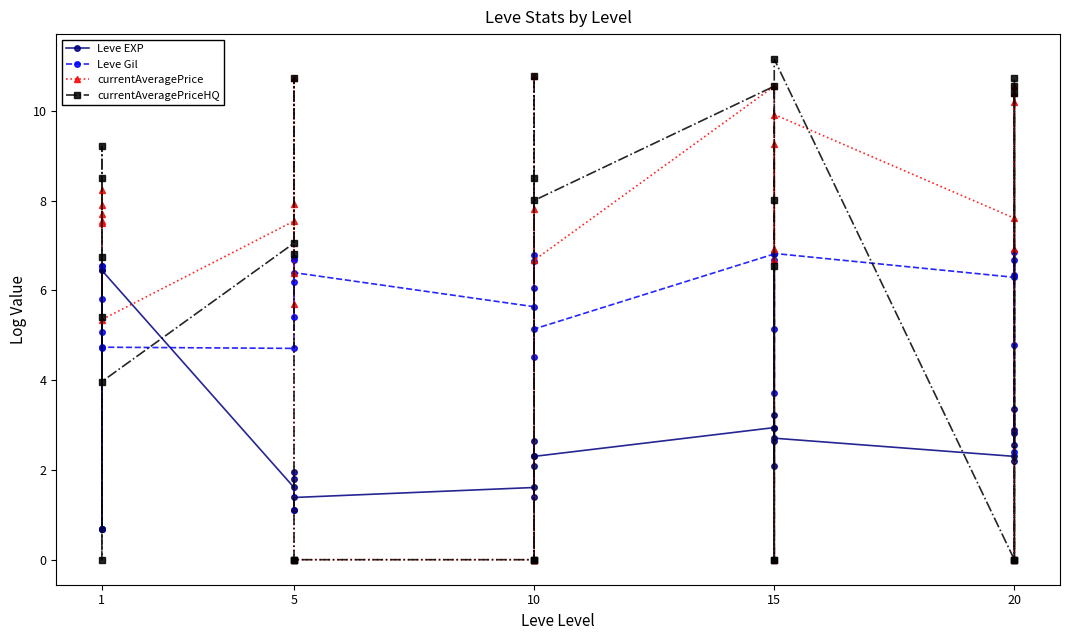

How many categories are shown in the chart?

30